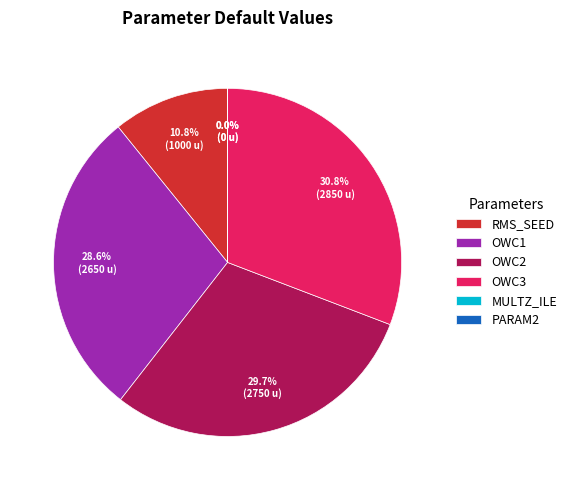

What percentage is NOT represented by RMS_SEED?

89.2%